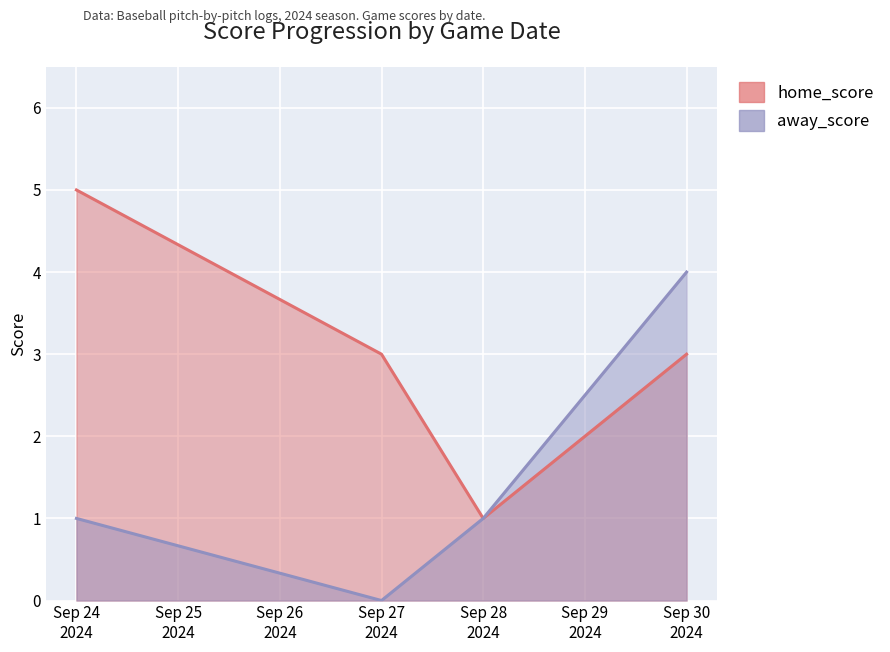

Reading right to left, list all the values displayed in this chart.

home_score: 3	1	3	5
away_score: 4	1	0	1